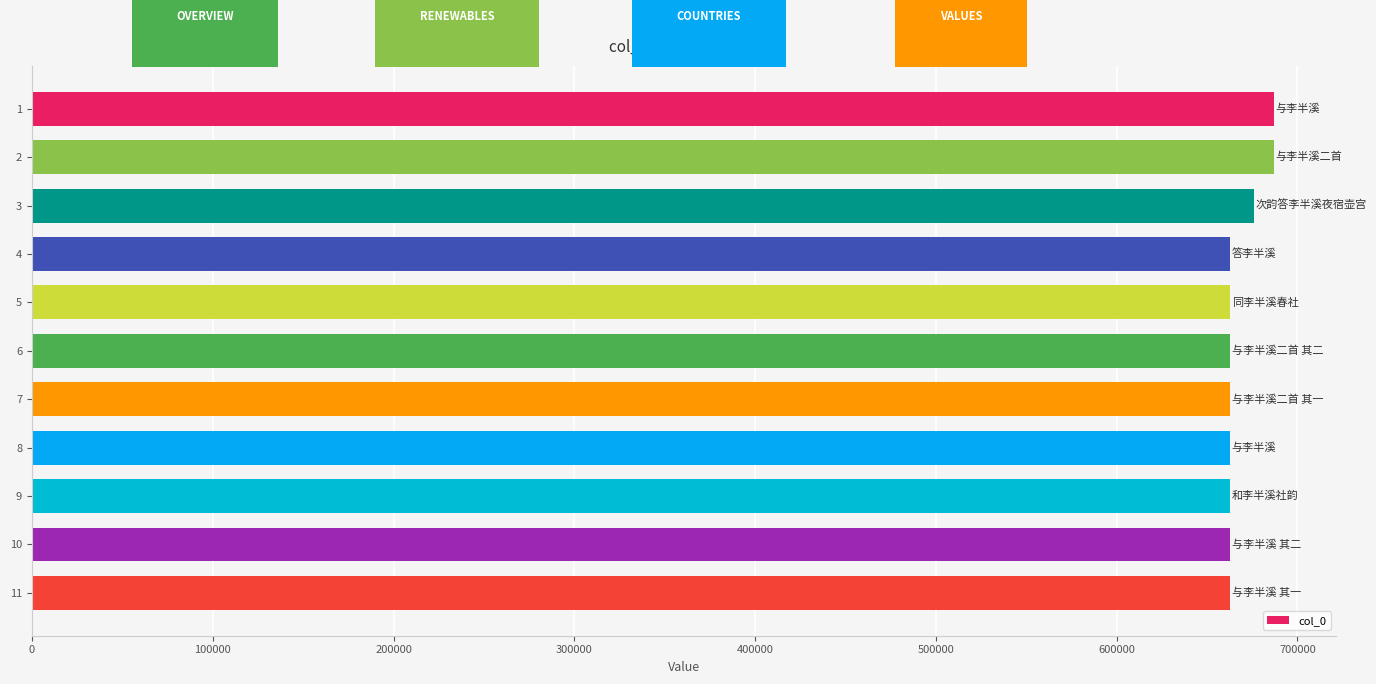

Does the chart contain stacked bars?

No